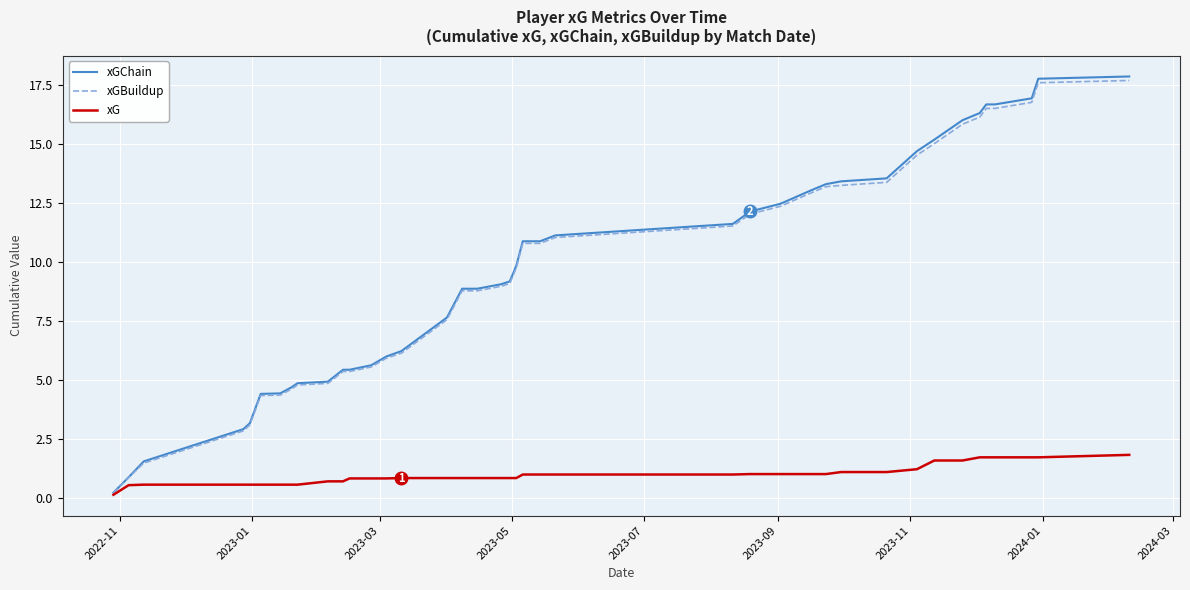

What is the maximum value shown in the chart?

17.9